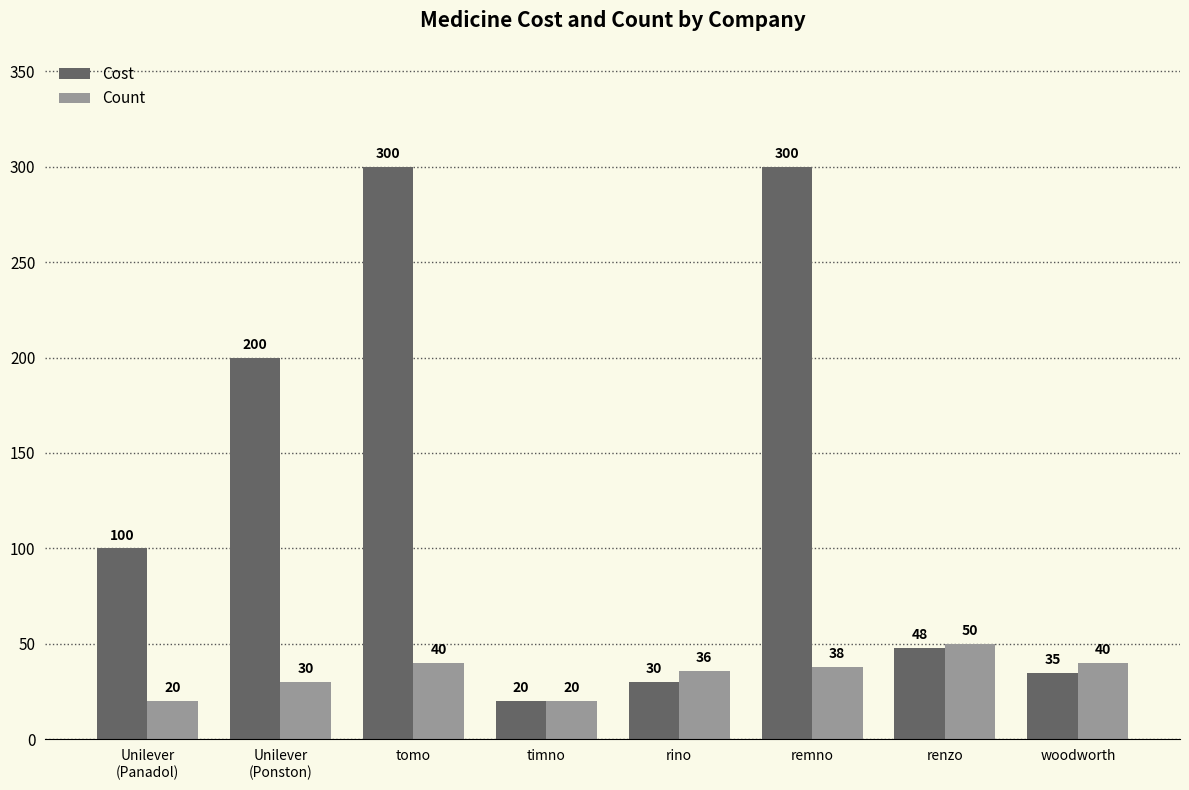

Rank the series by their average value, from highest to lowest.

Cost, Count